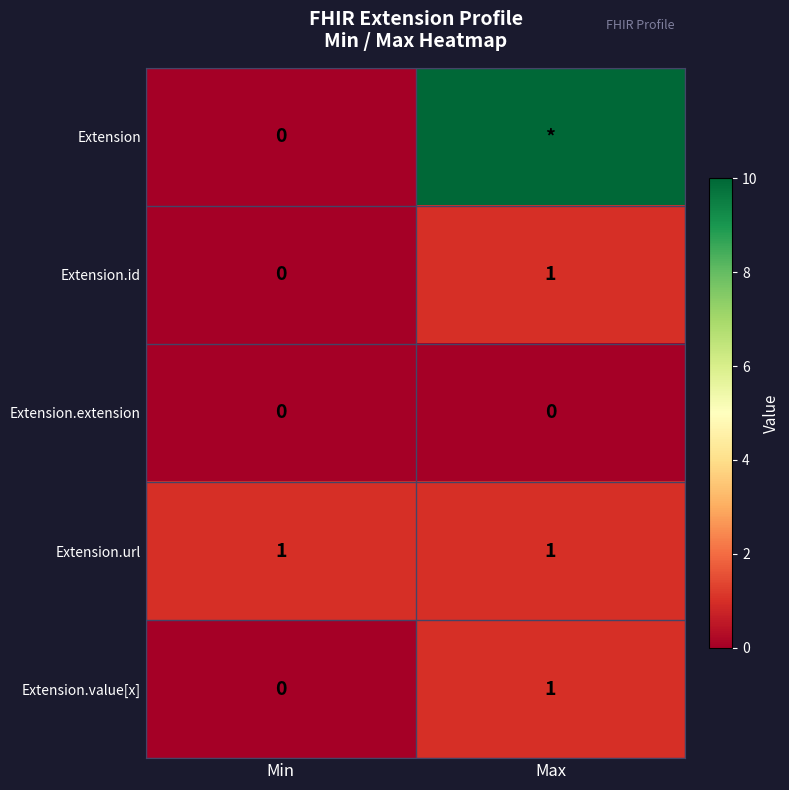

What is the highest value of the Extension.id series?

1